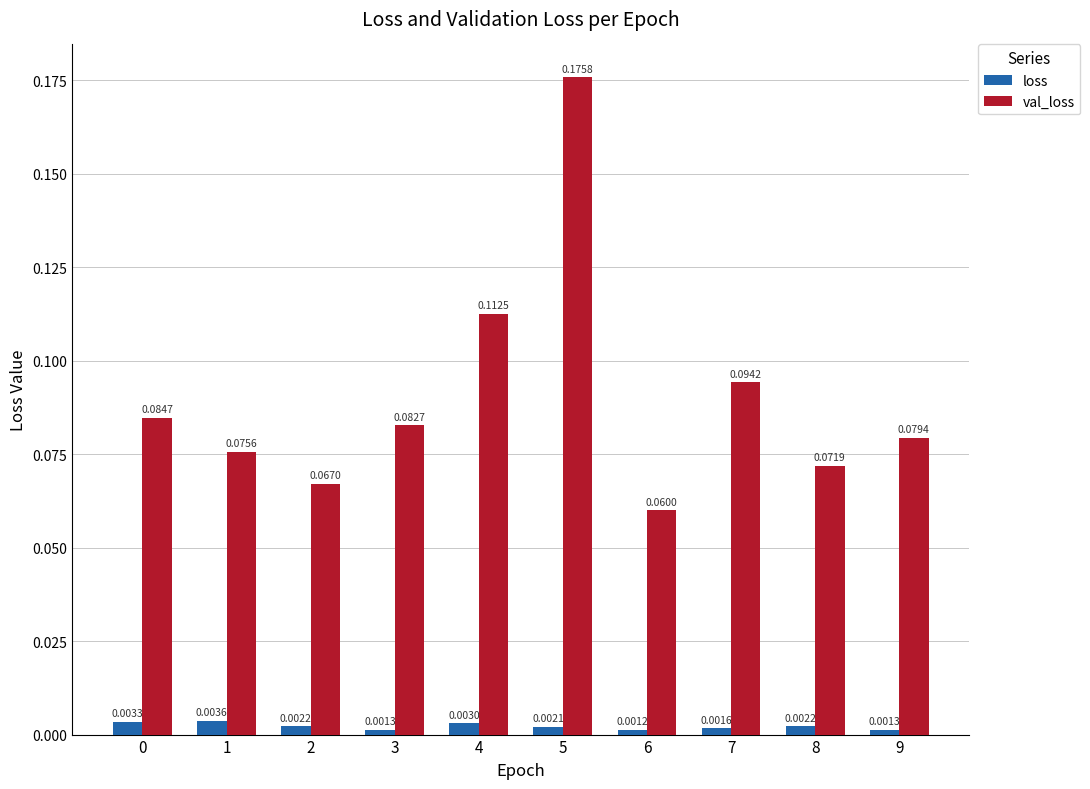

Count the loss values in the range 0 to 1.

10